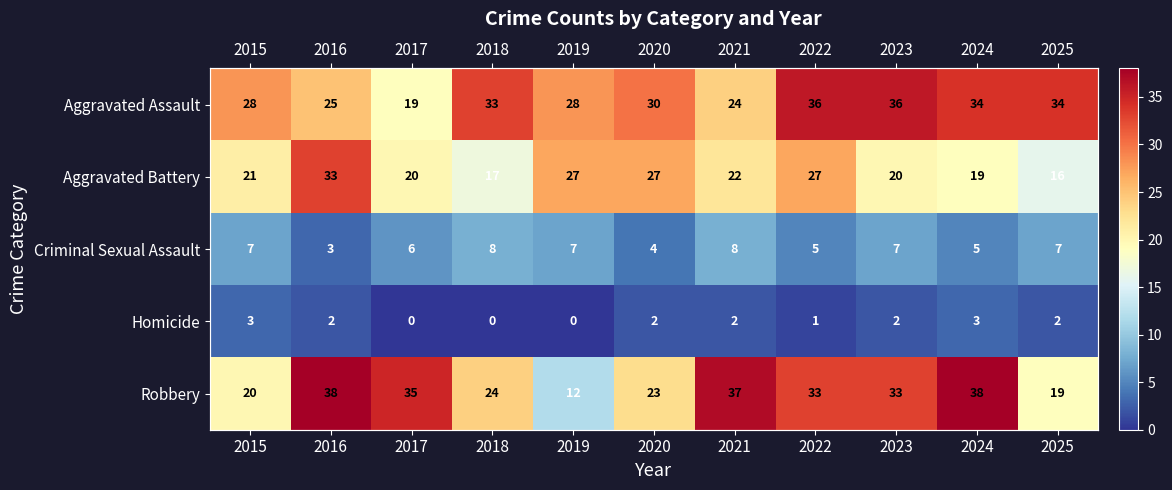

At how many categories does at least one series exceed 1?

11